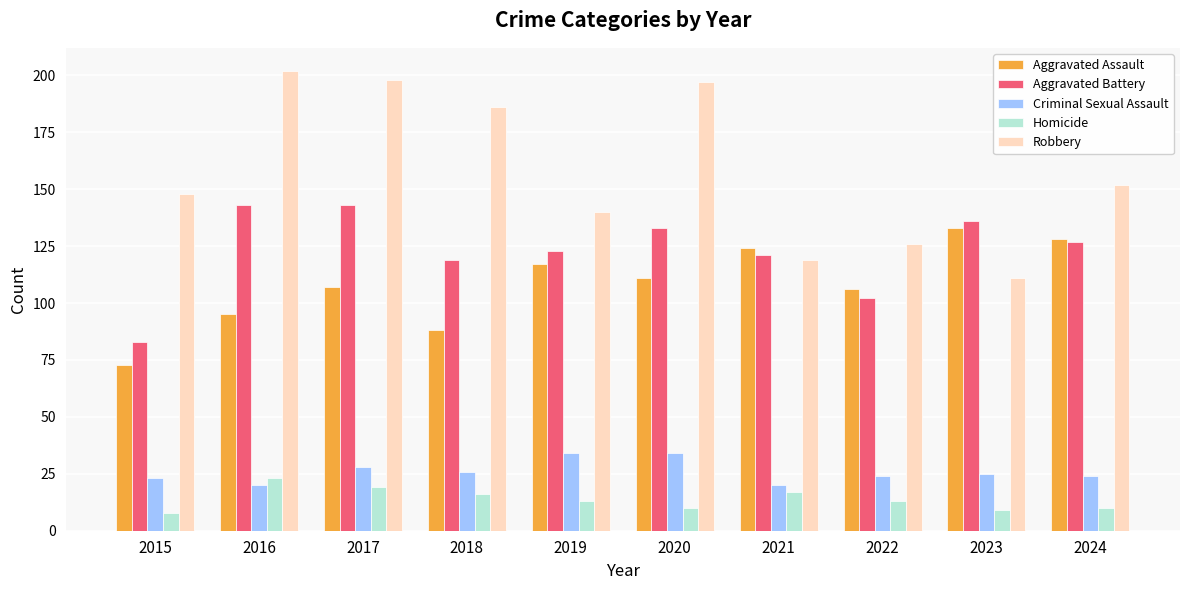

Which series has the largest range (max minus min)?

Robbery